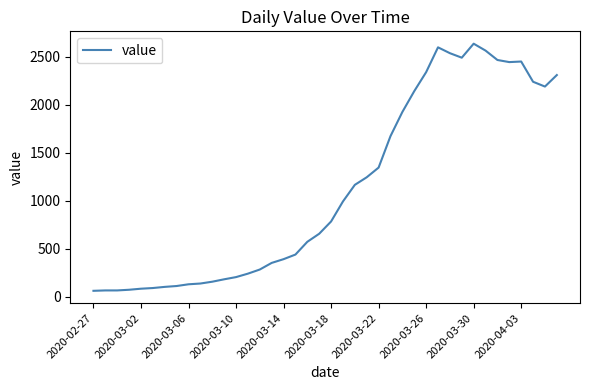

What is the greatest value displayed?

2638